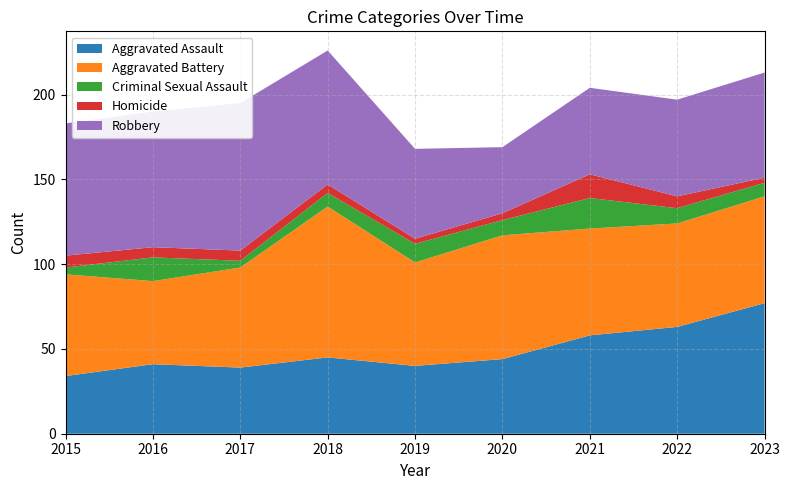

Reading right to left, what are all the values shown in this chart?

Aggravated Assault: 2023=77	2022=63	2021=58	2020=44	2019=40	2018=45	2017=39	2016=41	2015=34
Aggravated Battery: 2023=63	2022=61	2021=63	2020=73	2019=61	2018=89	2017=59	2016=49	2015=60
Criminal Sexual Assault: 2023=8	2022=9	2021=18	2020=9	2019=11	2018=8	2017=4	2016=14	2015=4
Homicide: 2023=3	2022=7	2021=14	2020=4	2019=3	2018=5	2017=6	2016=6	2015=7
Robbery: 2023=62	2022=57	2021=51	2020=39	2019=53	2018=79	2017=87	2016=80	2015=78